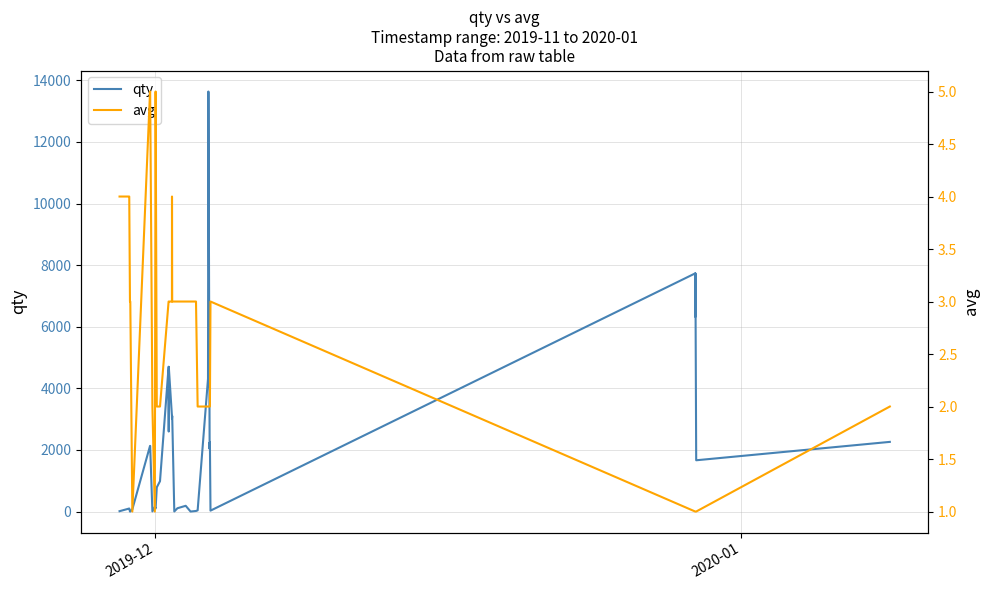

What is the sum of all avg values?

108